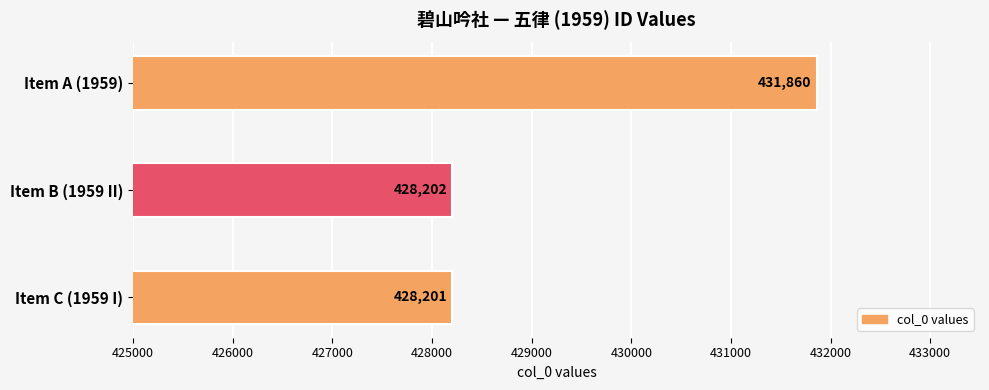

List the labels in order of value, smallest first.

Item C (1959 I), Item B (1959 II), Item A (1959)